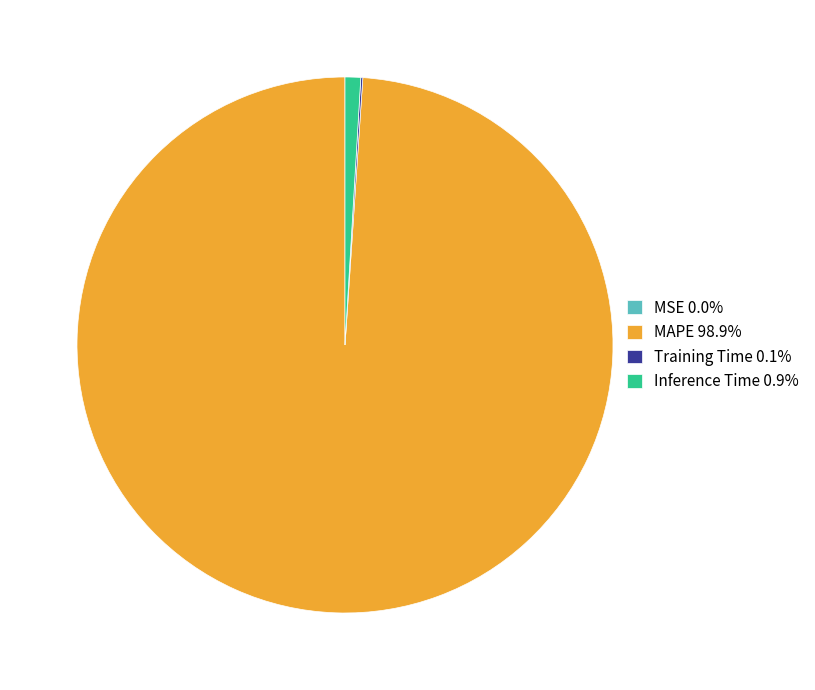

Do Inference Time 0.9% and MAPE 98.9% together represent more than half of the pie?

Yes